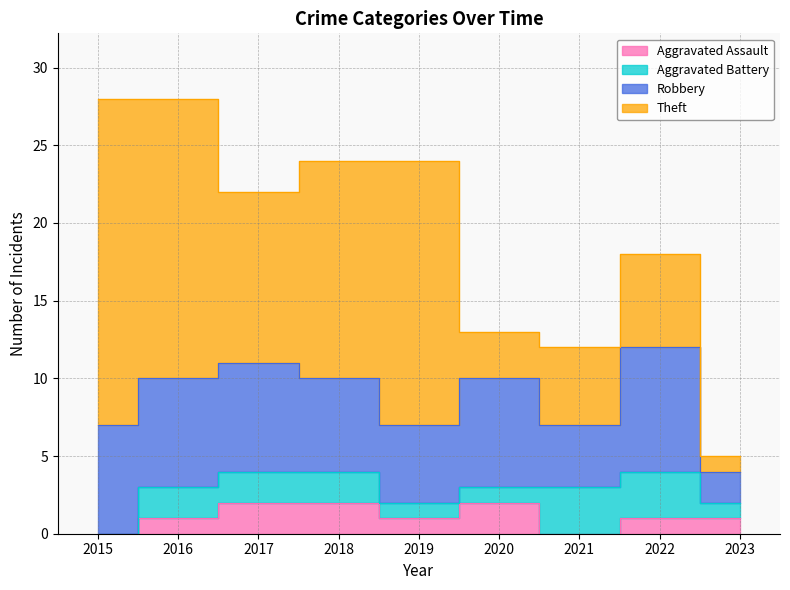

True or false: Aggravated Assault has a value of 2 at 2017.

True